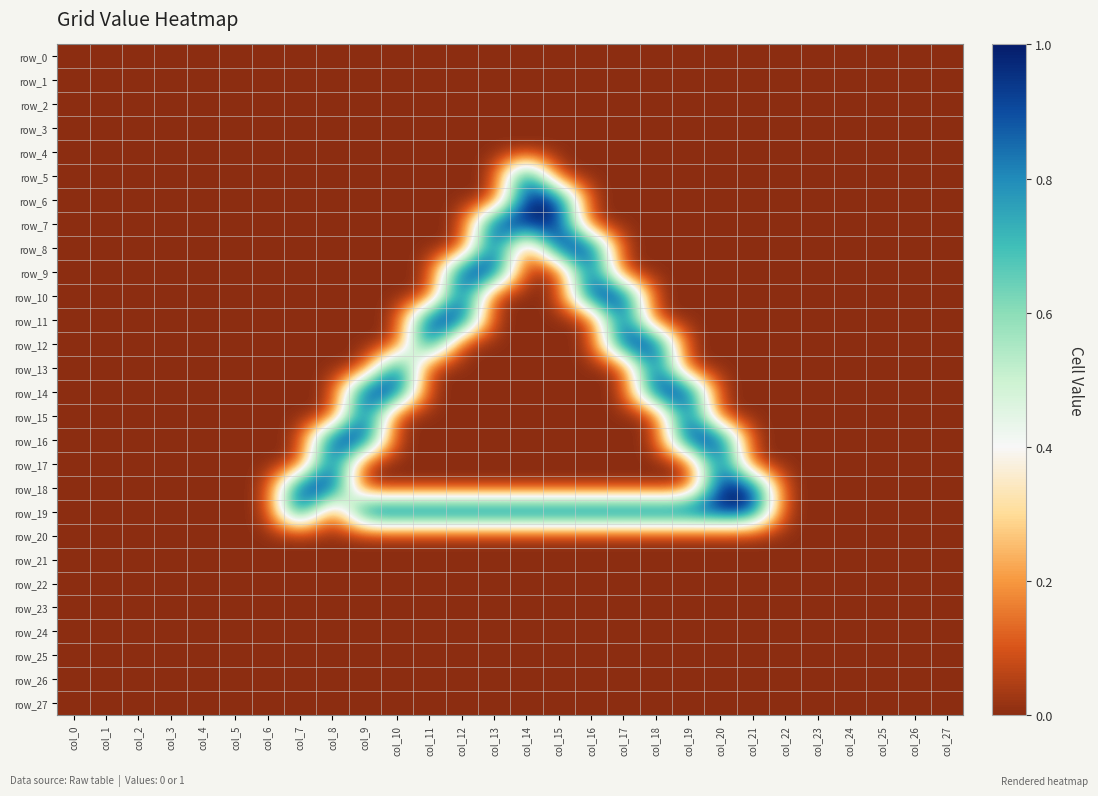

Between col_24 and col_6, which is larger?

col_24